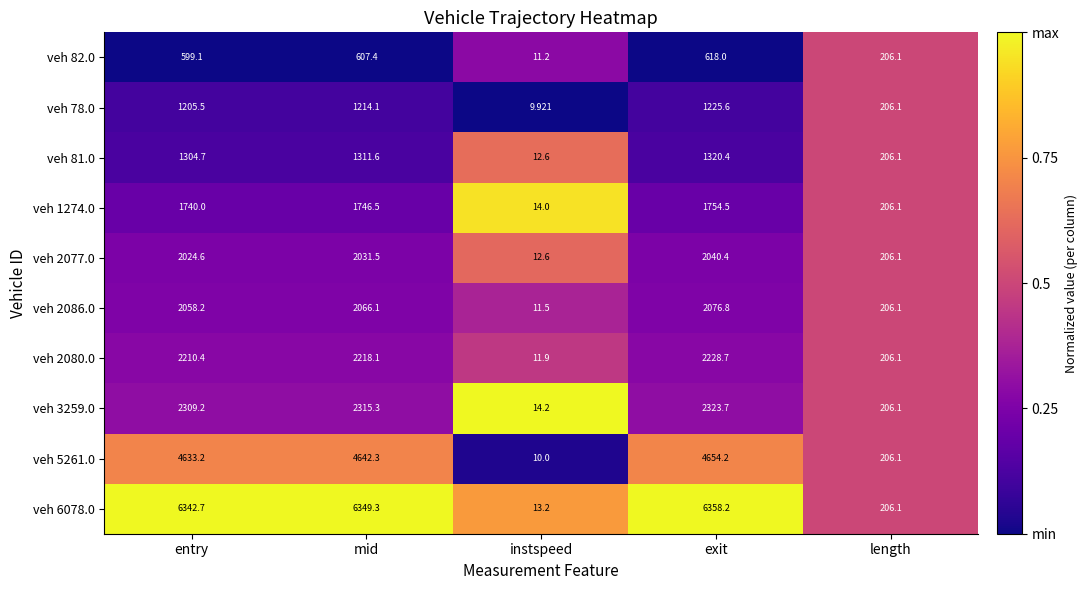

Where is veh 5261.0 nearest to the value 2332?

length